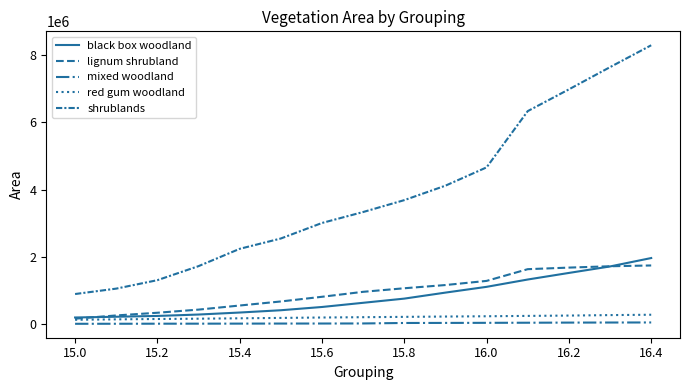

Which series has the largest range (max minus min)?

shrublands